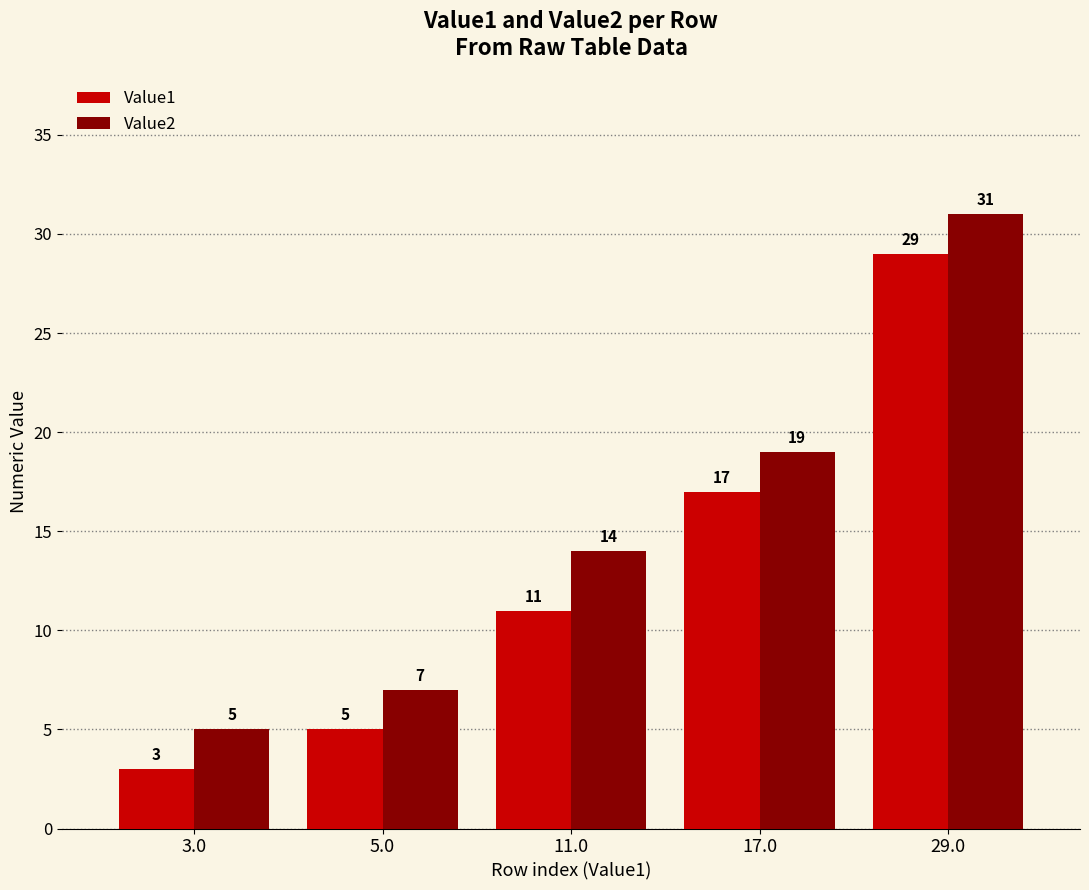

Reading left to right, transcribe all the data shown in this chart.

Value1: 3.0=3	5.0=5	11.0=11	17.0=17	29.0=29
Value2: 3.0=5	5.0=7	11.0=14	17.0=19	29.0=31